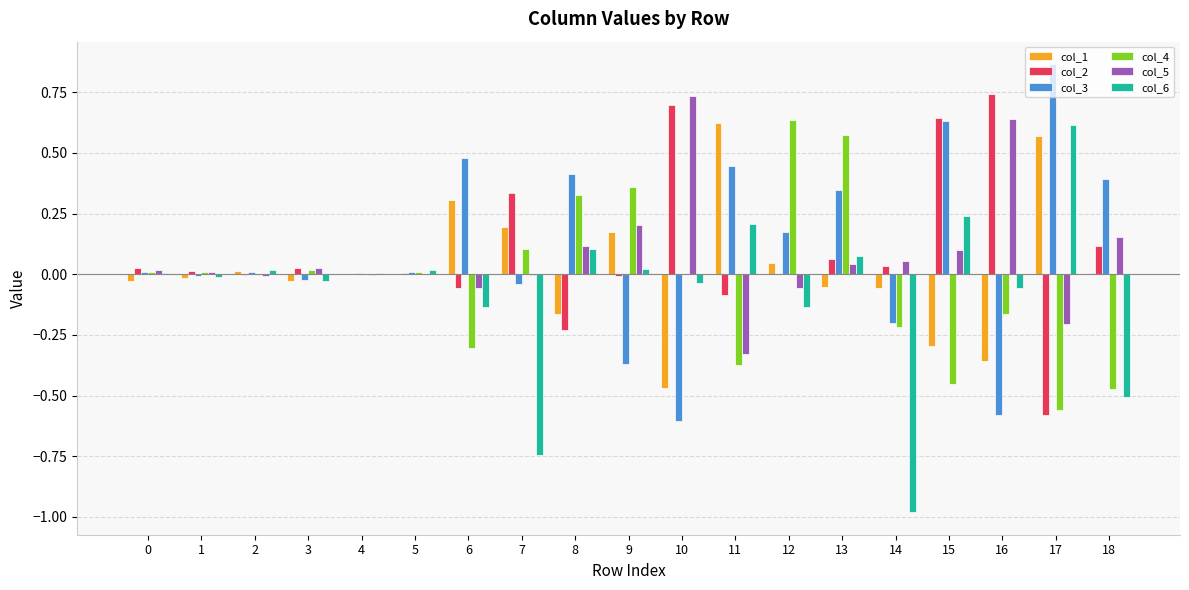

True or false: col_1 has a value of 0.6 at 17.

True